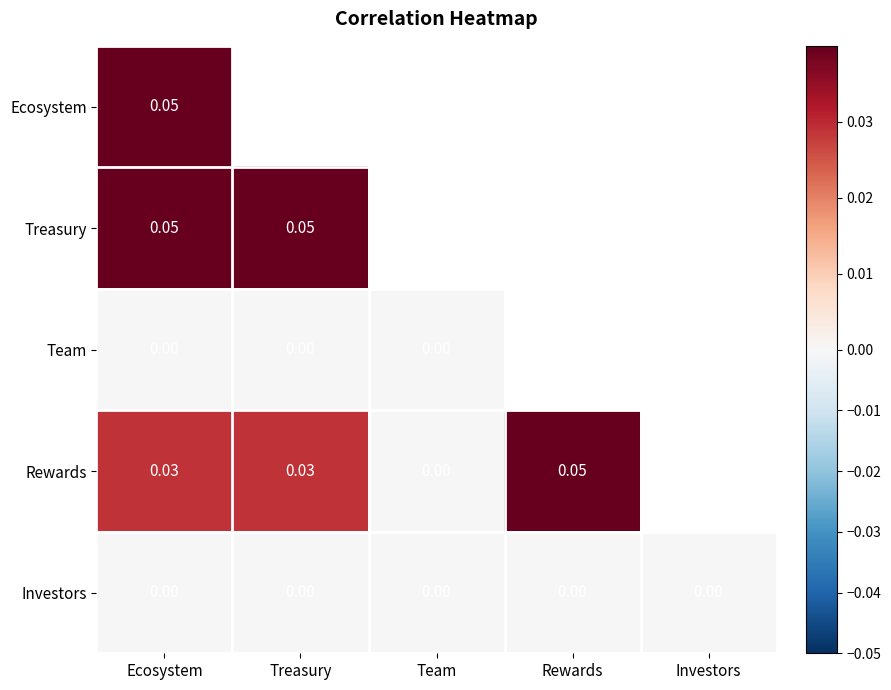

Between Ecosystem and Rewards, which is larger?

Rewards